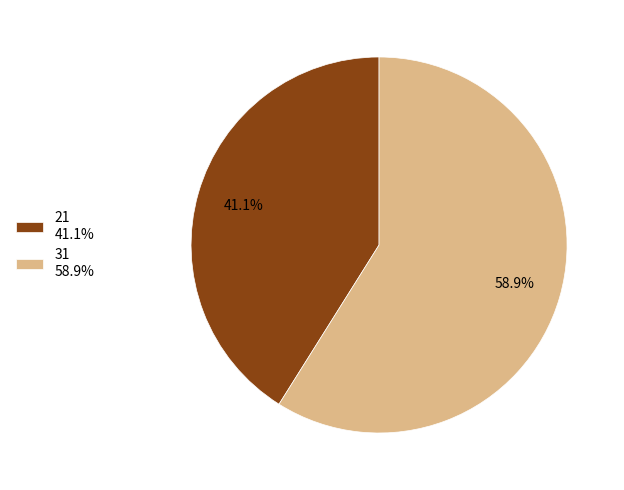

To the nearest percent, what portion does 31 represent?

59%